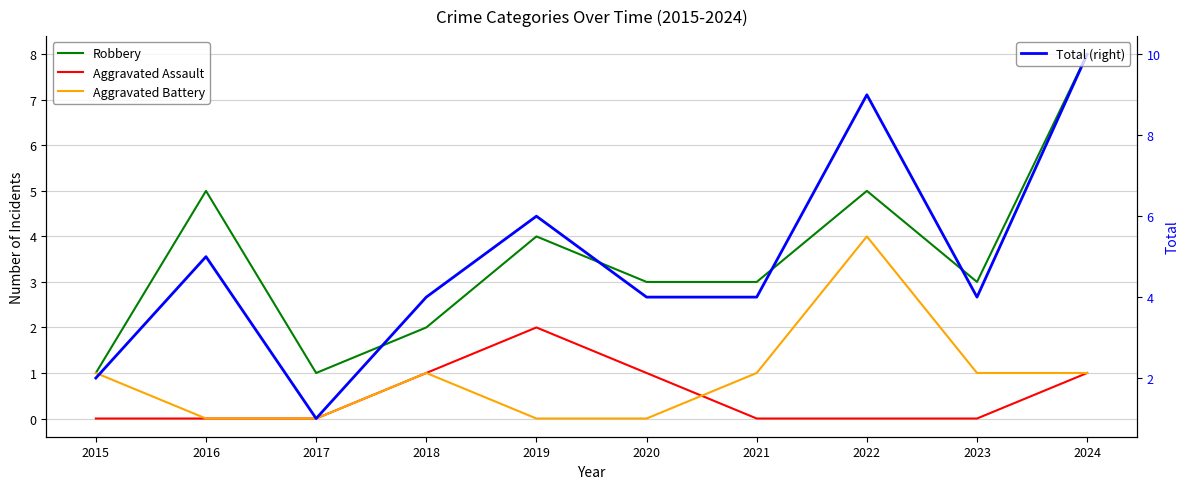

True or false: Aggravated Assault has a value of 0 at 2015.

True